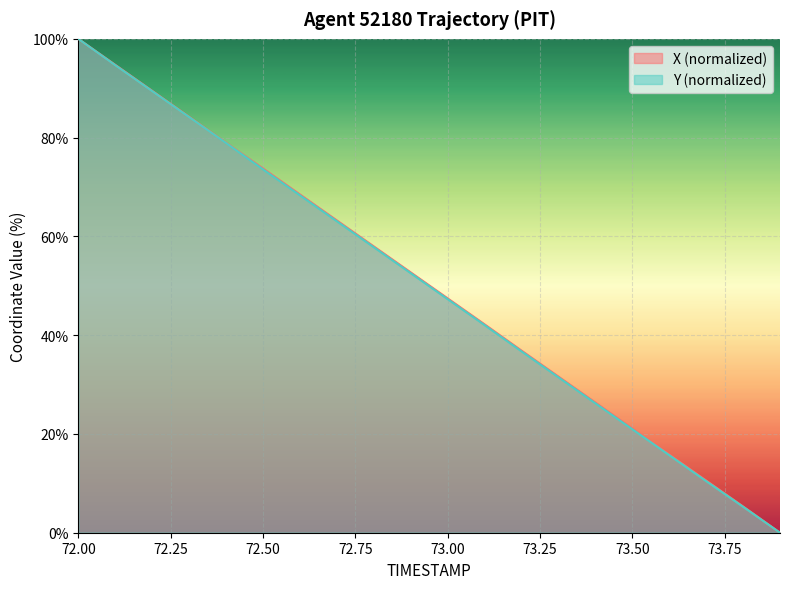

At which category is the sum across all series the highest?

72.00